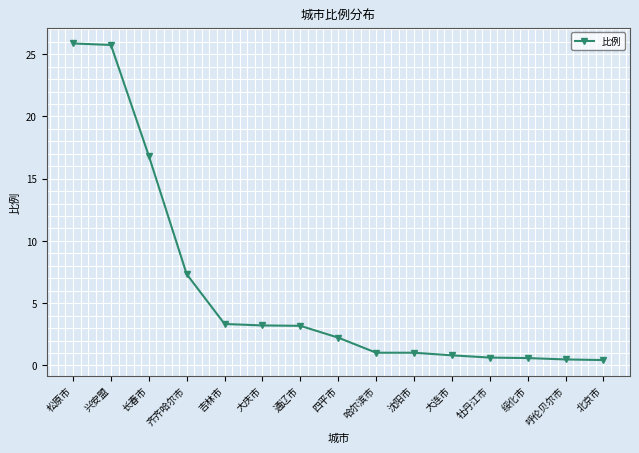

What position from the right is 呼伦贝尔市?

2